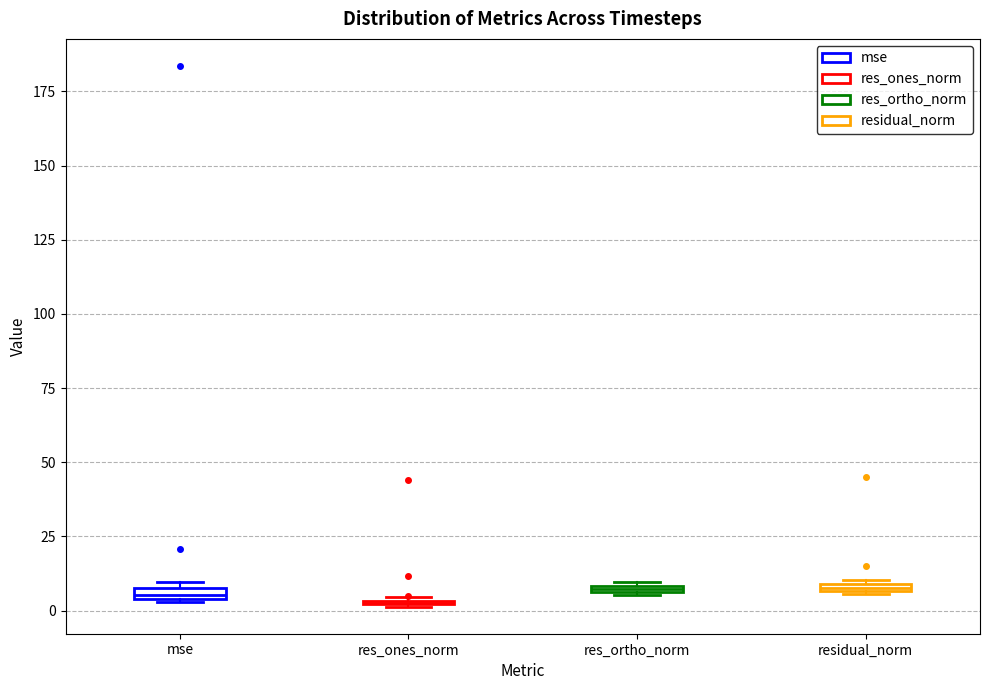

Where is the lower edge of the box for mse on the y-axis? The values are not printed on the chart, so give them approximately, as read against the axis.

5